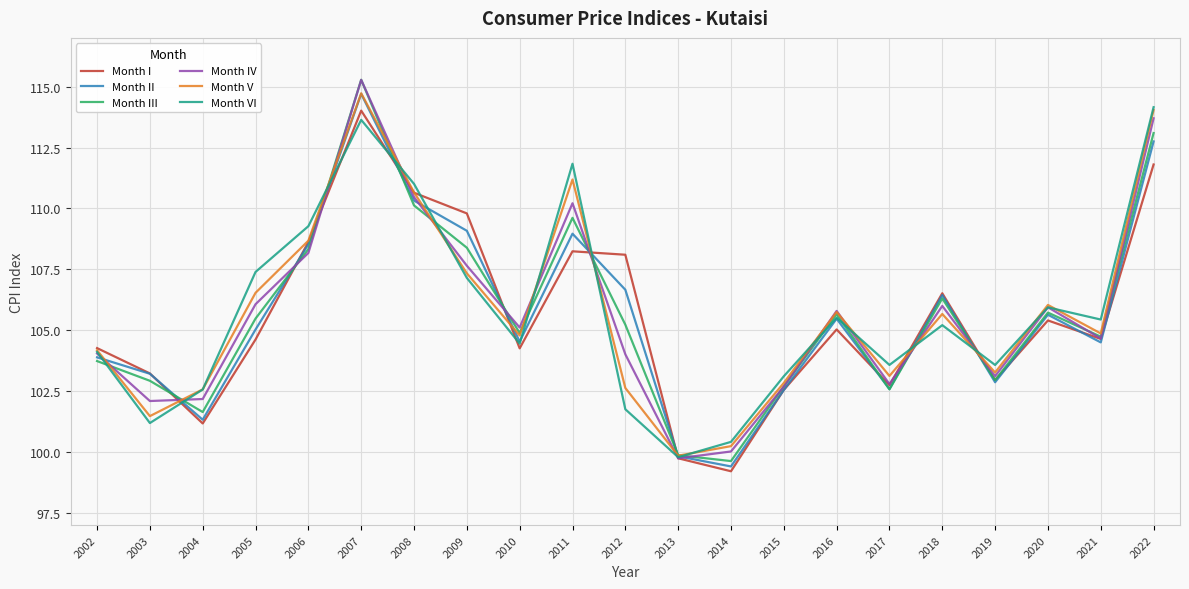

What is the spread (max minus min) of values at 2016?

0.8